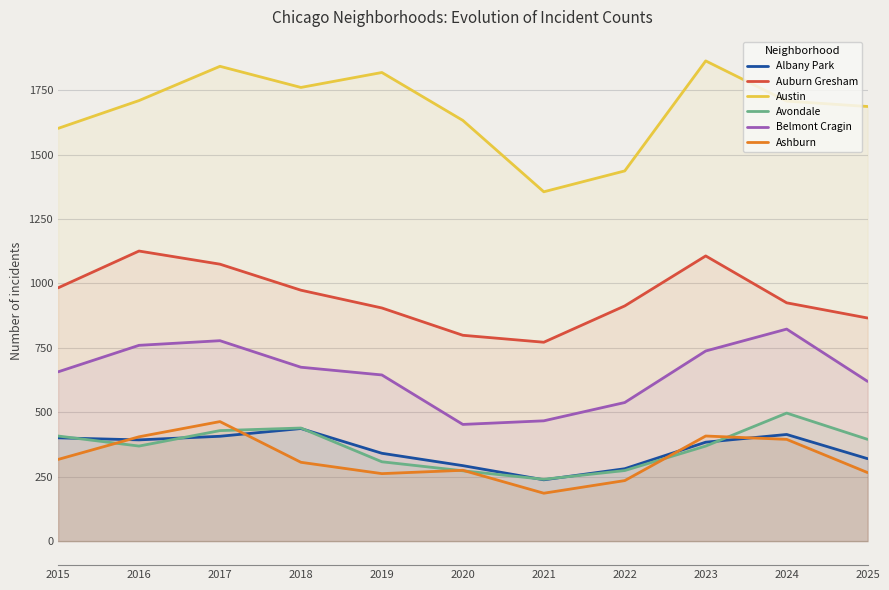

What is the difference between the second highest and minimum values in the Avondale series?

199